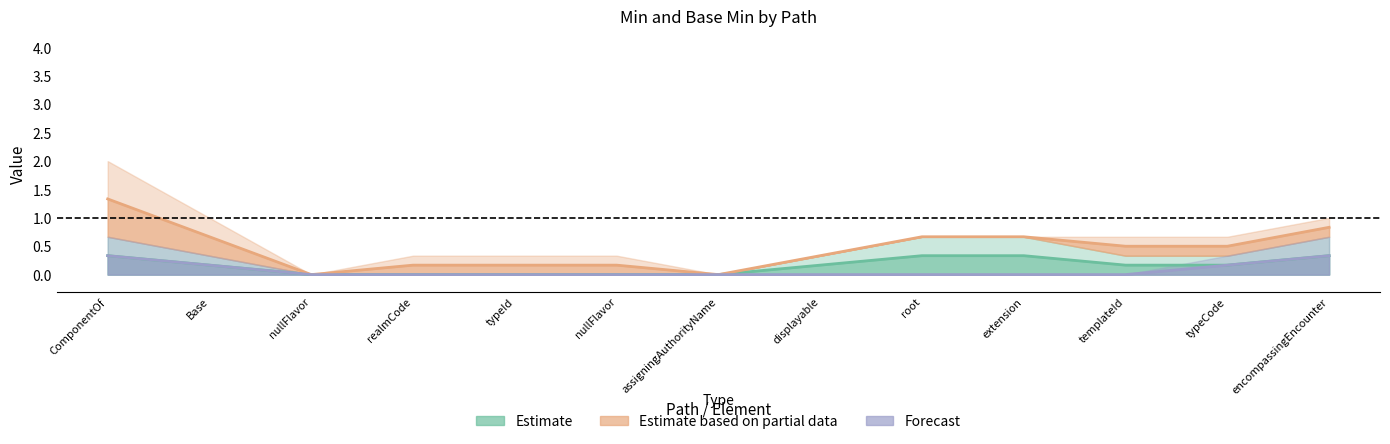

True or false: Estimate has more than 1 points higher than both neighbors.

False